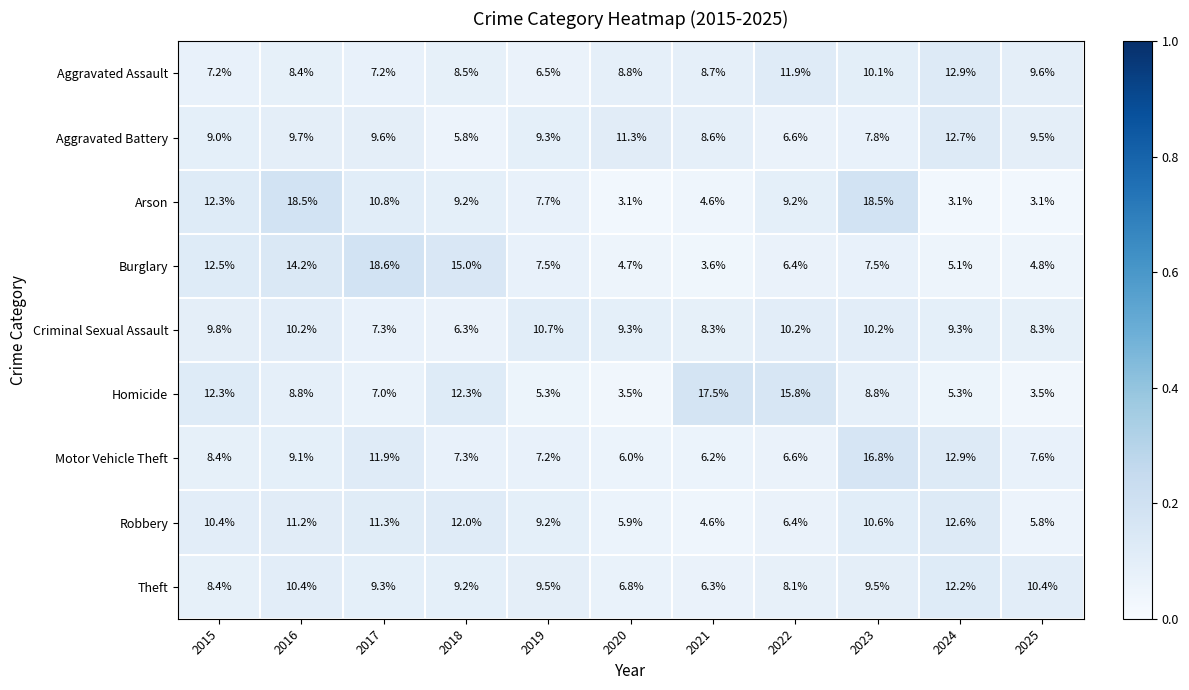

What is the sum of all Homicide values?

100.1